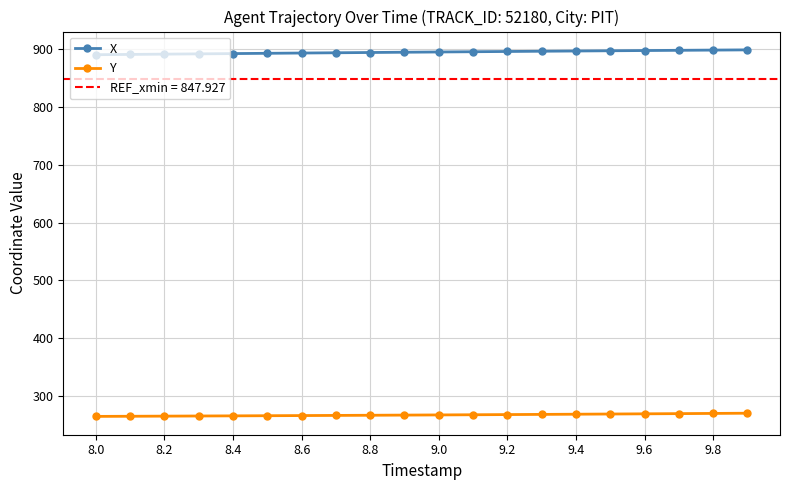

What is the highest value of the Y series?

270.2